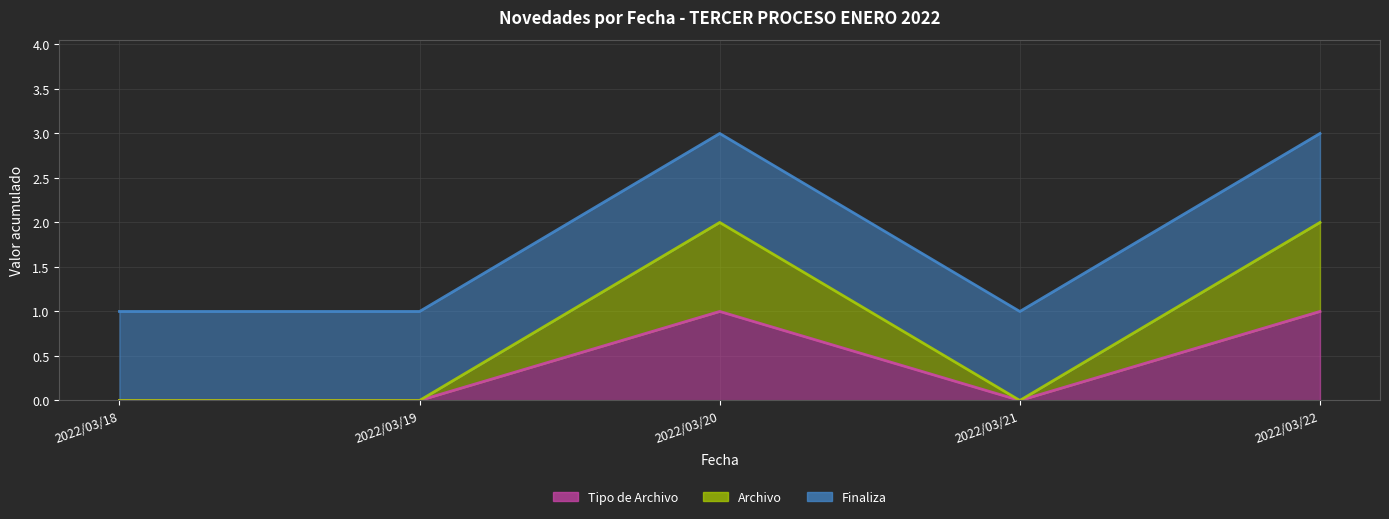

True or false: Tipo de Archivo has a value of 1 at 2022/03/20.

True